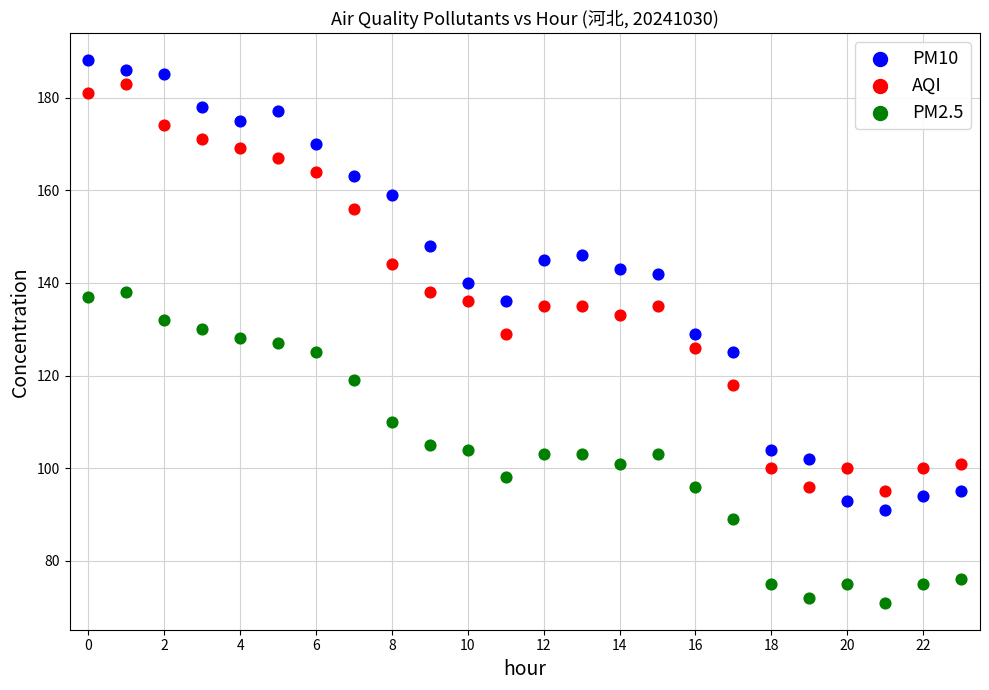

Across all data points, what is the range of Y values (max minus min)?

117